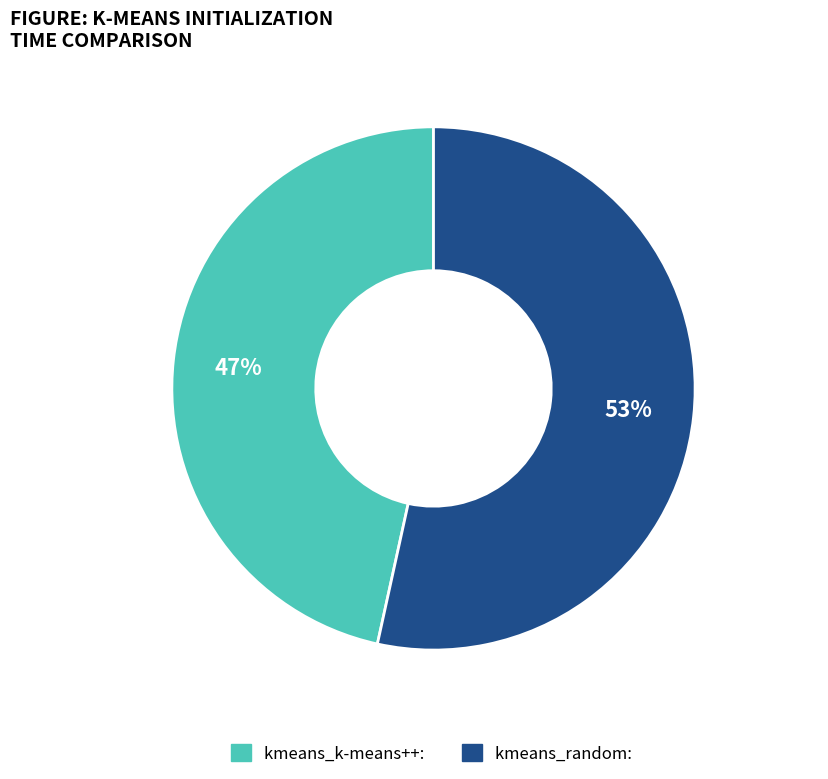

What percentage is the kmeans_random slice, to the nearest percent?

53%